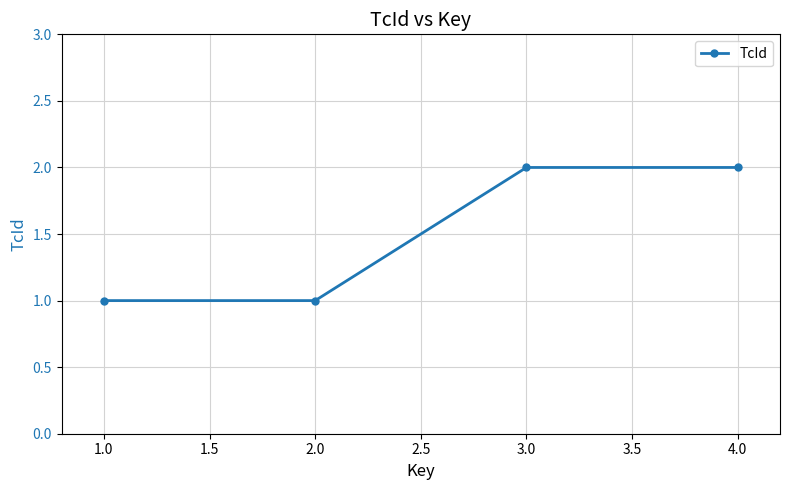

Does the chart display data point markers on the line(s)?

Yes